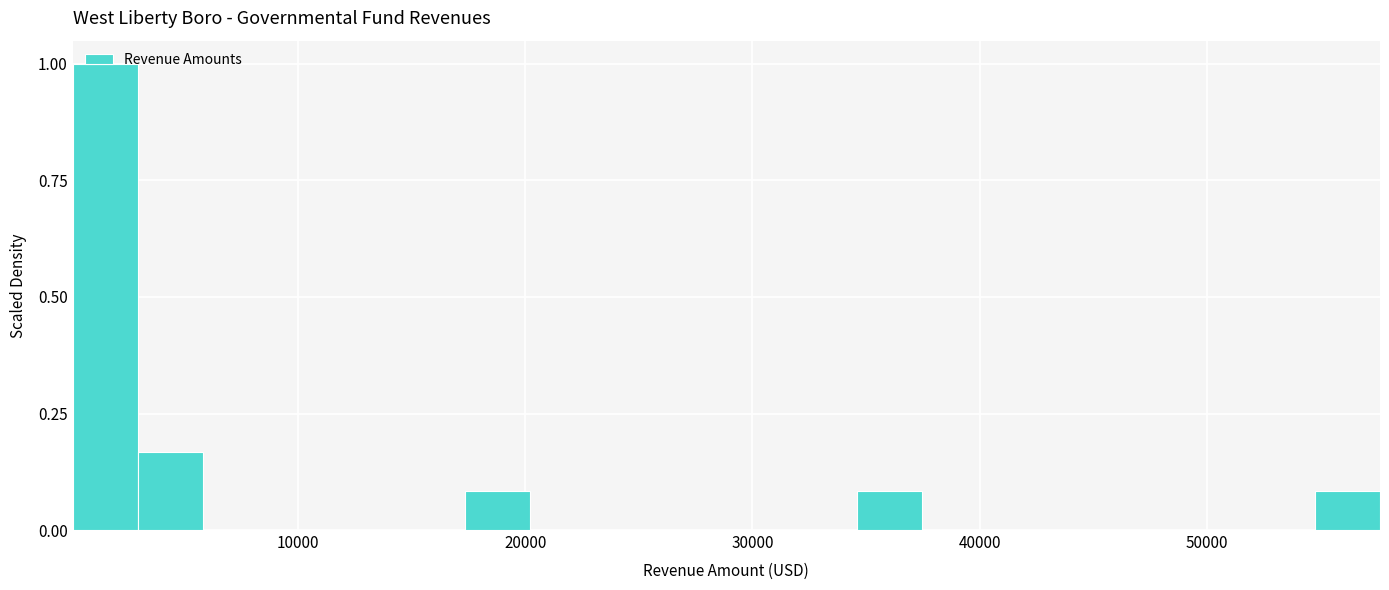

Read against the x-axis, roughly where is the centre of the tallest bar?

2000